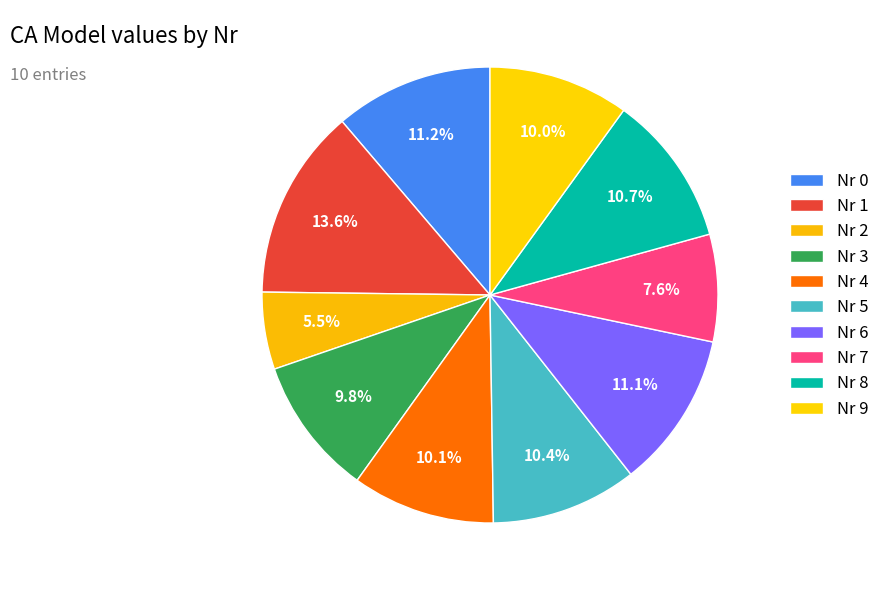

Which slice is the largest?

1